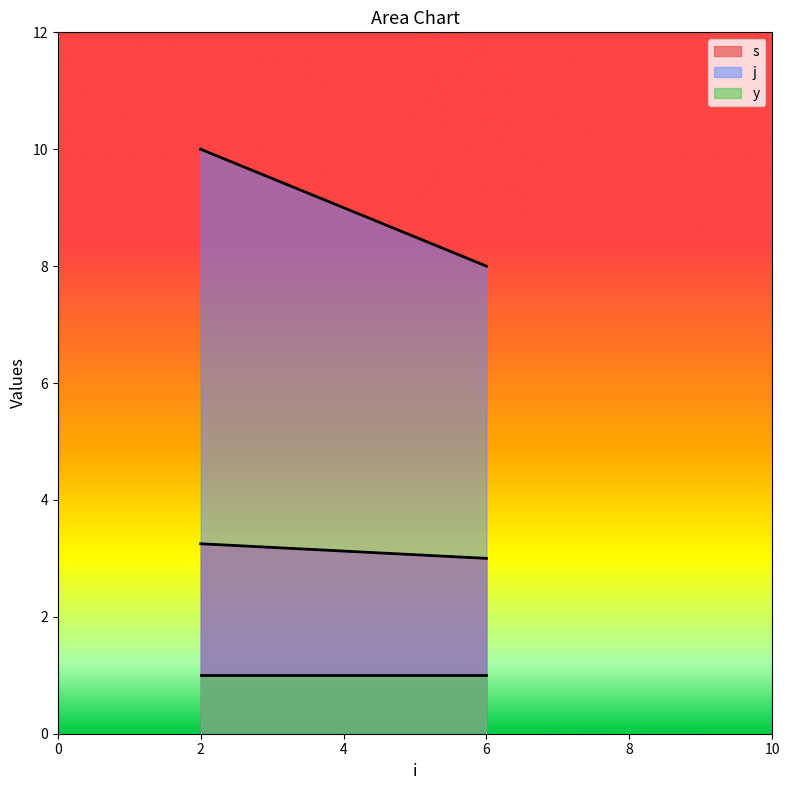

Where is s nearest to the value 3?

6